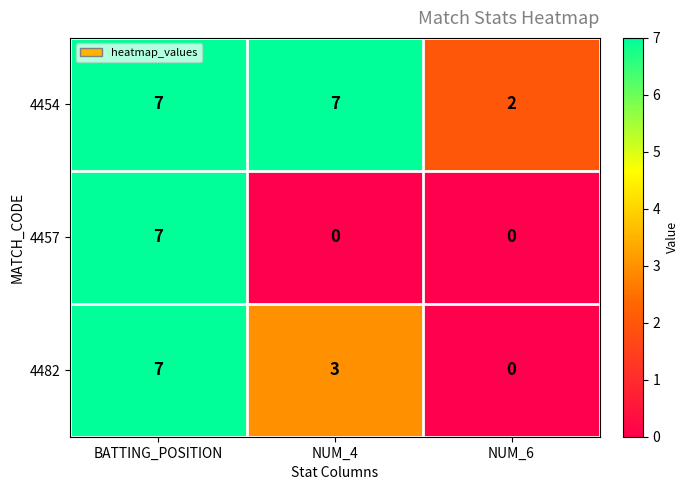

How many categories are shown in the chart?

3